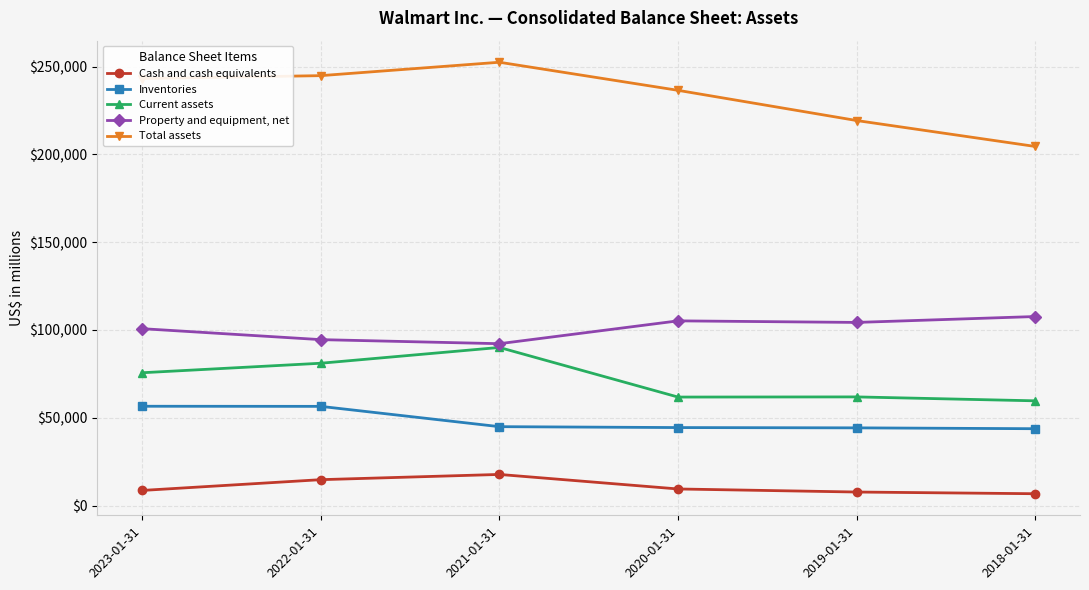

What is the average value of the Current assets series?

71693